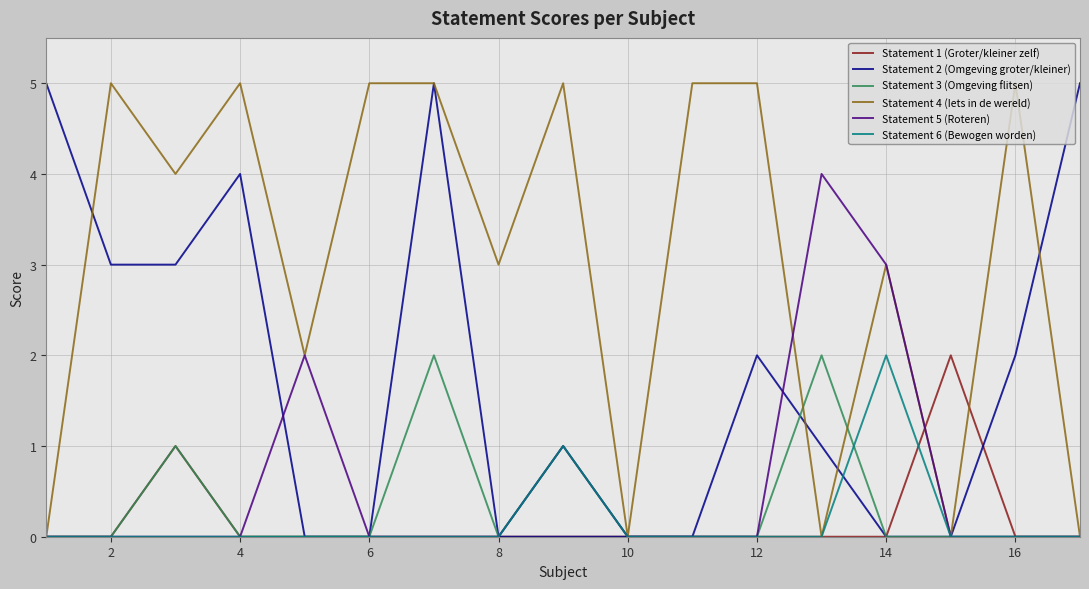

What is the greatest value displayed?

5